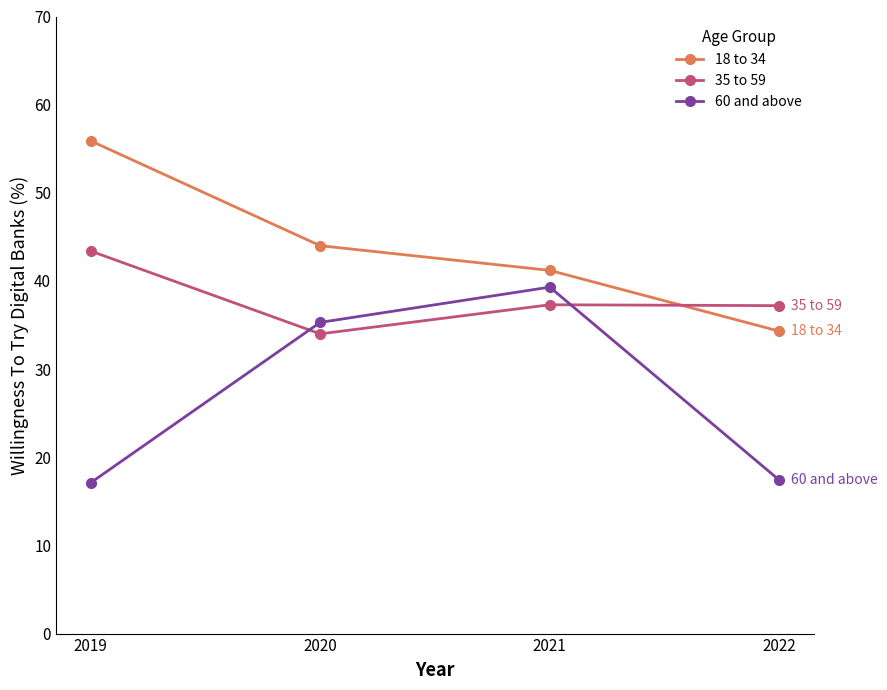

At how many categories does at least one series exceed 40?

3